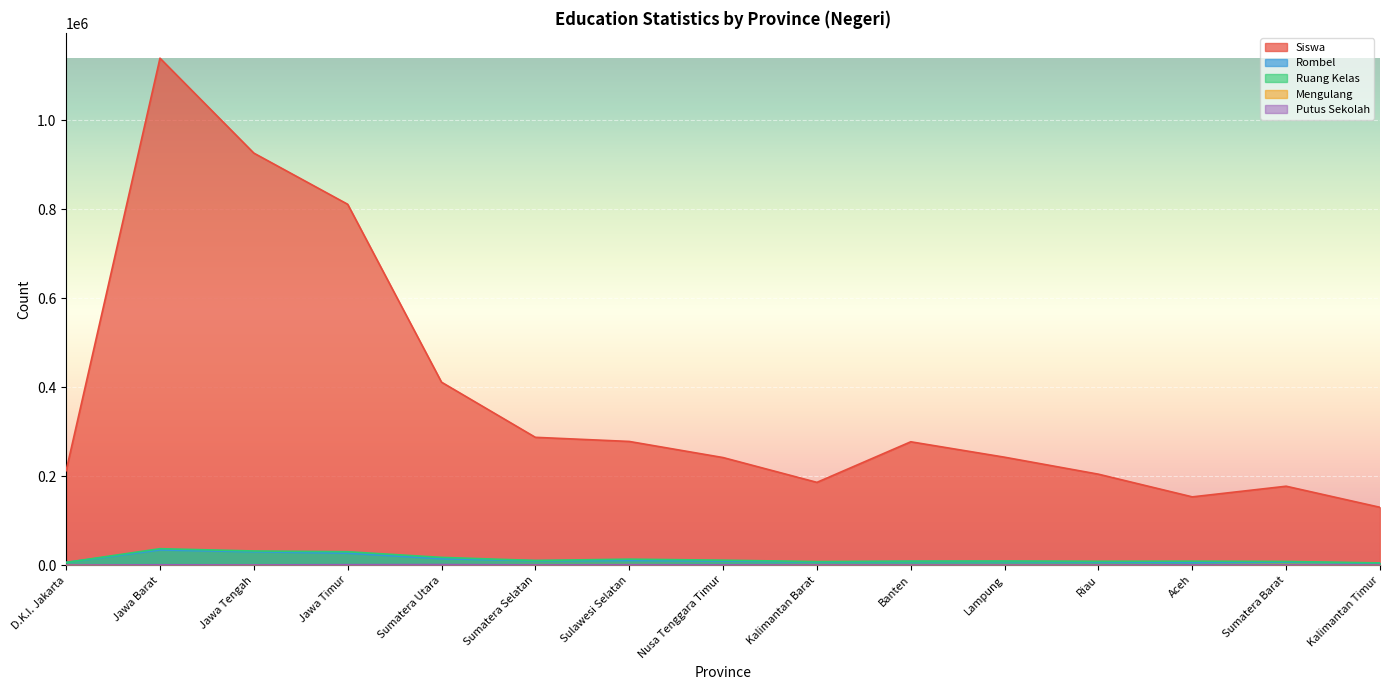

What is the difference between the second highest and second lowest values in the Siswa series?

773220